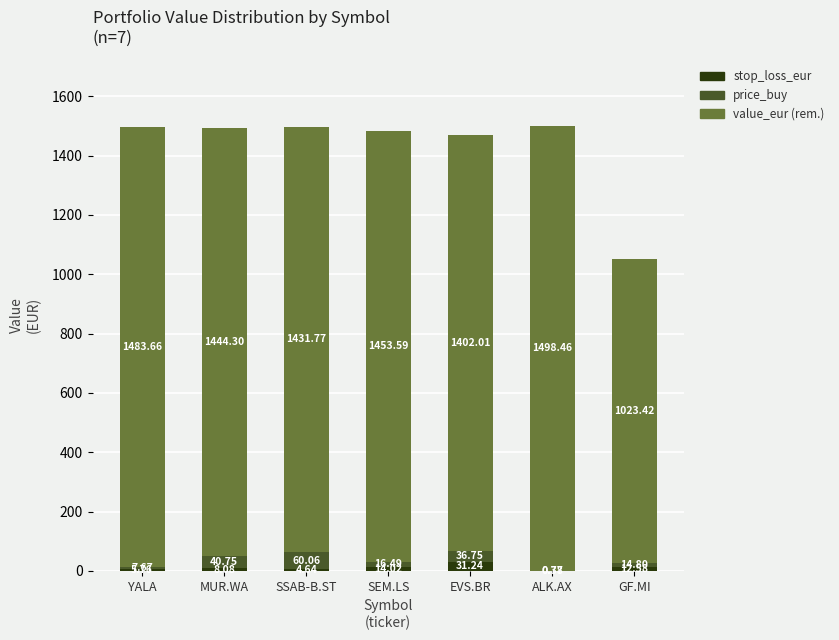

What is the total value across all series at ALK.AX?

1499.6